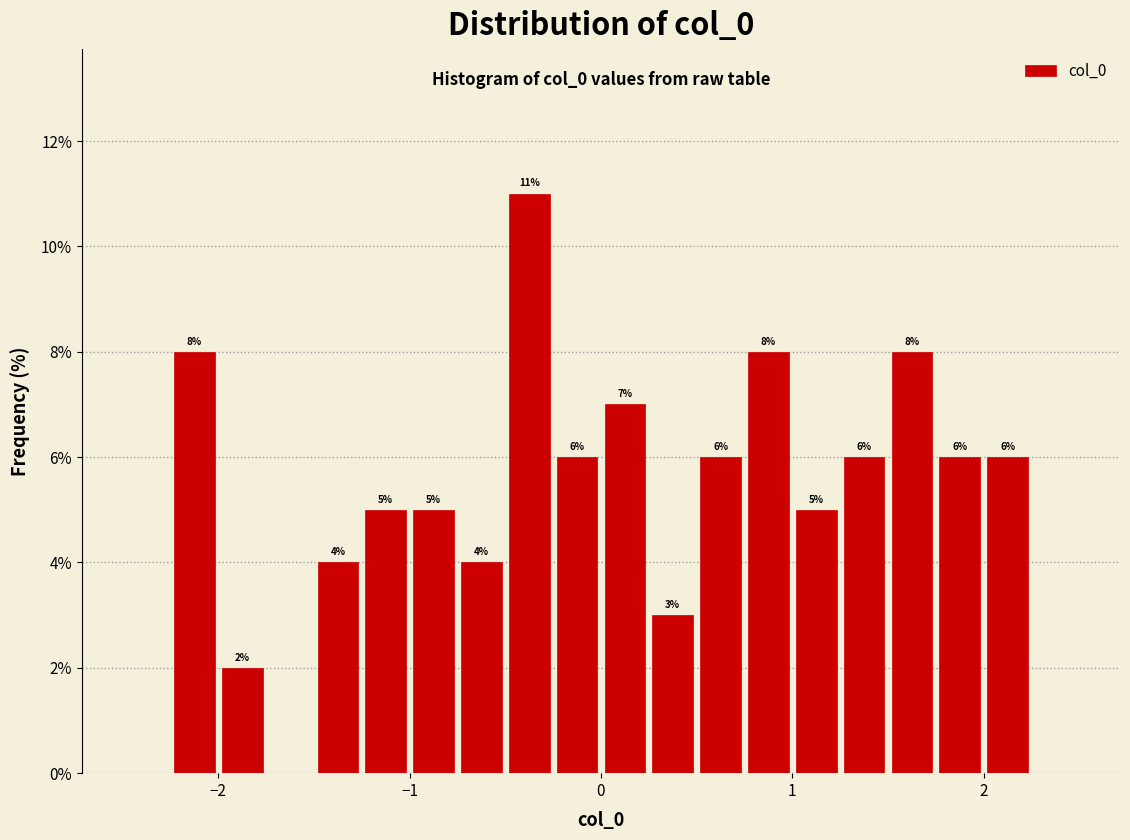

Read against the x-axis, roughly where is the centre of the tallest bar?

-0.4